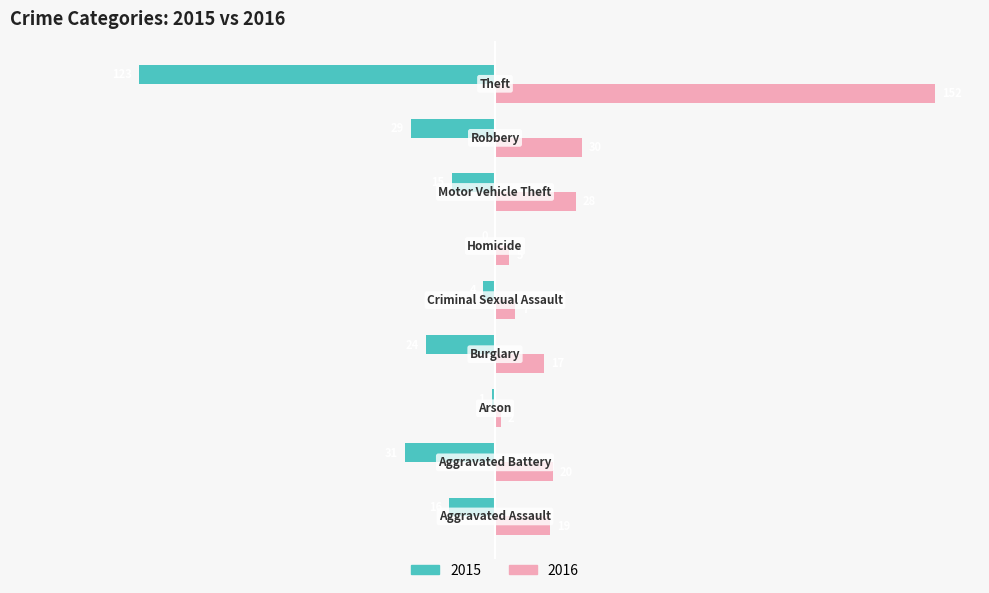

Rank the series by their average value, from highest to lowest.

2016, 2015